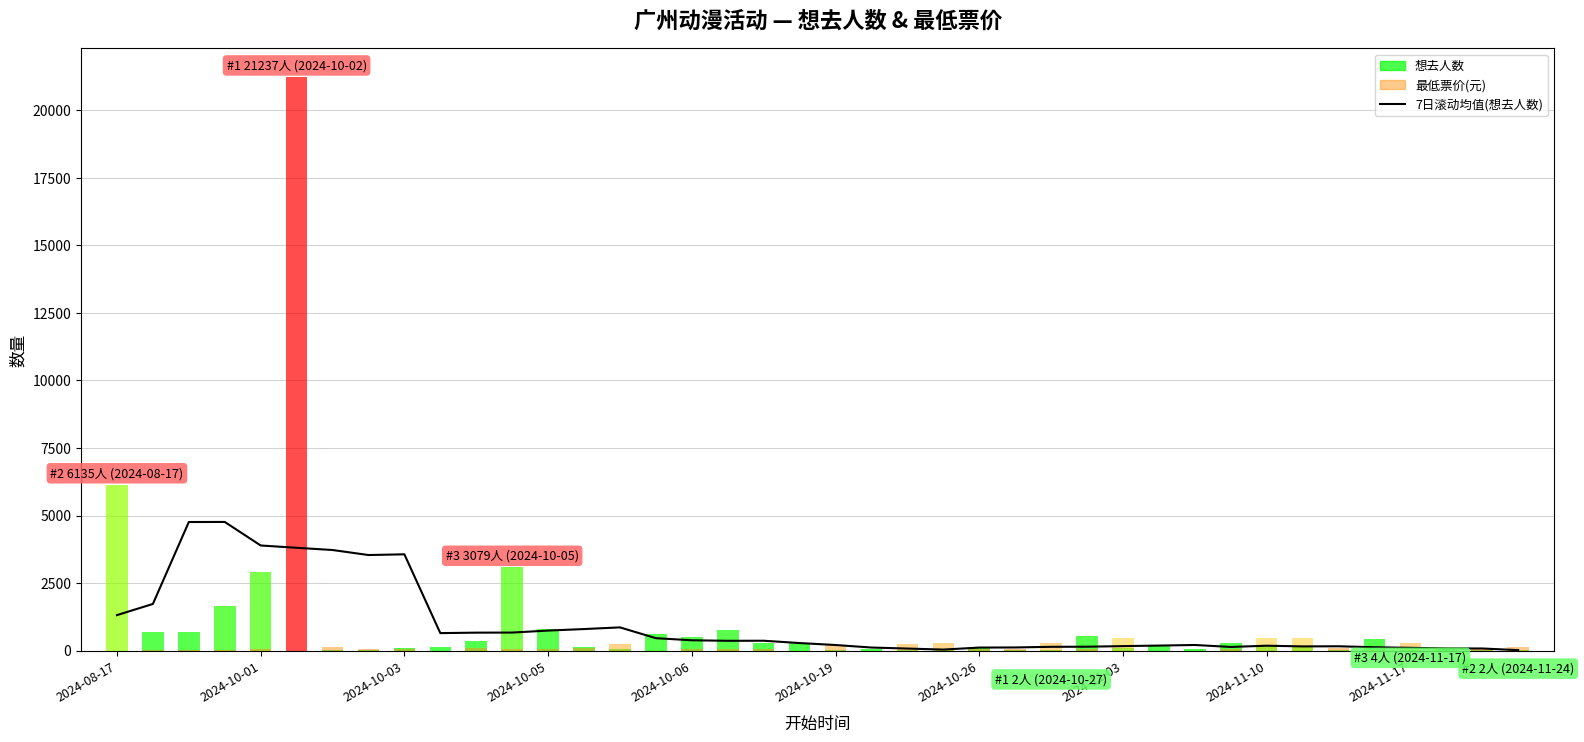

At which label does the data first exceed 276?

2024-08-17